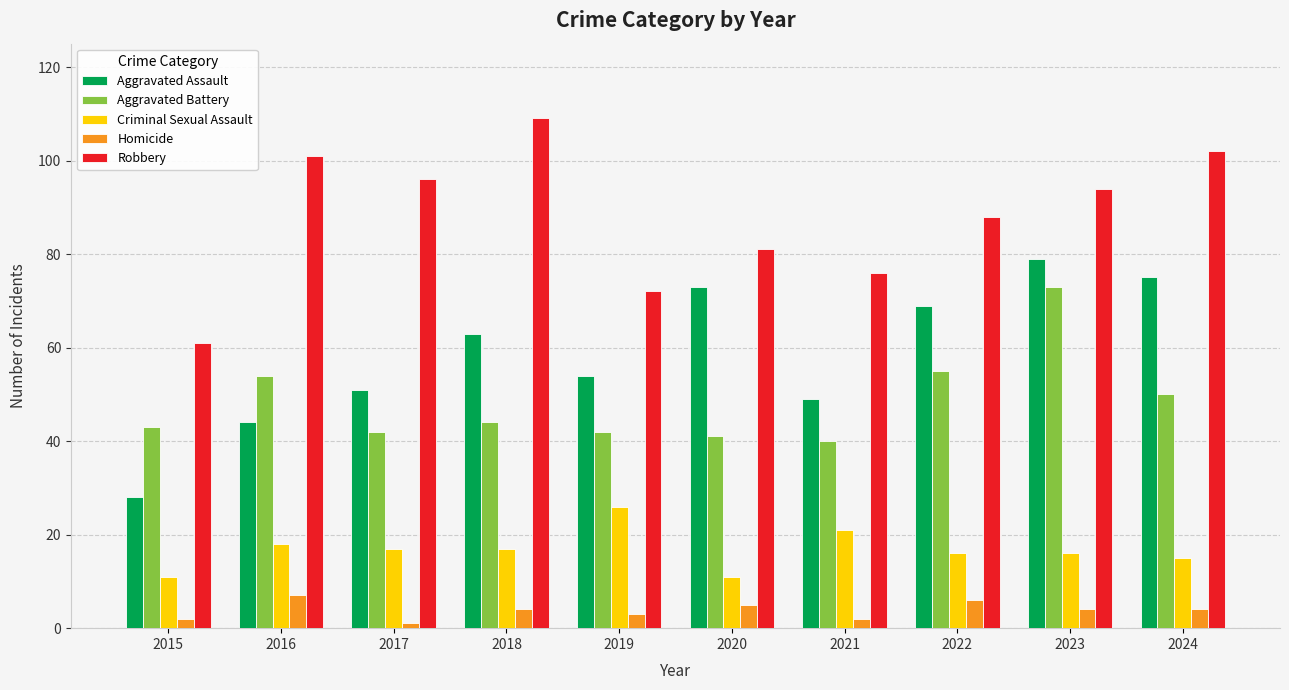

At which category is the sum across all series the highest?

2023